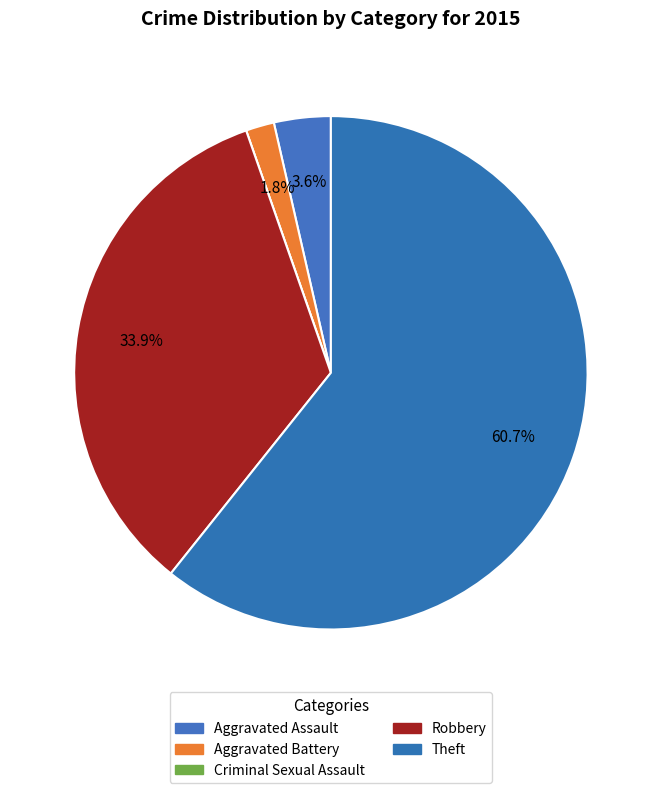

To the nearest percent, what is the difference between the largest and smallest slice percentages?

61%